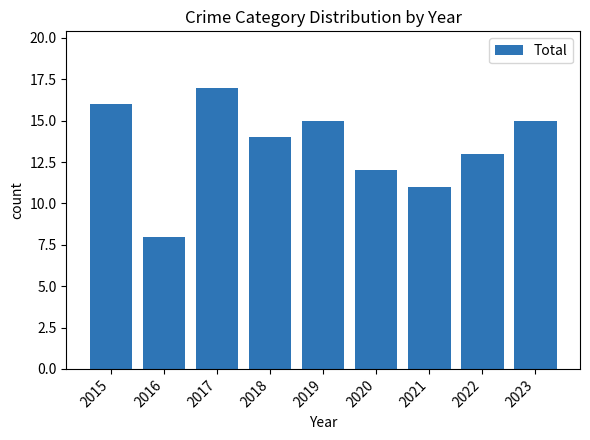

Reading right to left, what are all the values shown in this chart?

2023=15	2022=13	2021=11	2020=12	2019=15	2018=14	2017=17	2016=8	2015=16